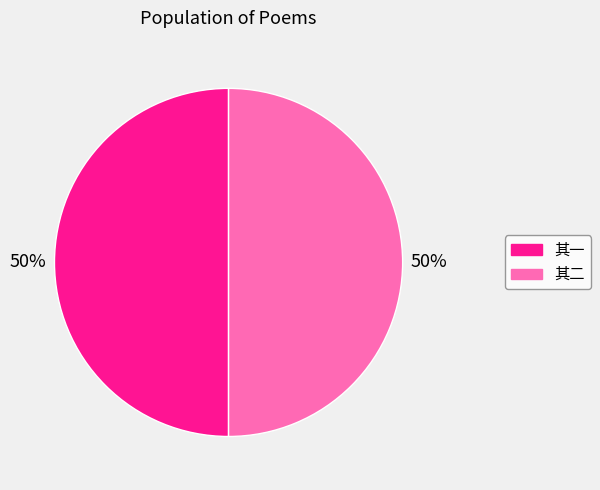

To the nearest percent, what is the average slice percentage?

50%